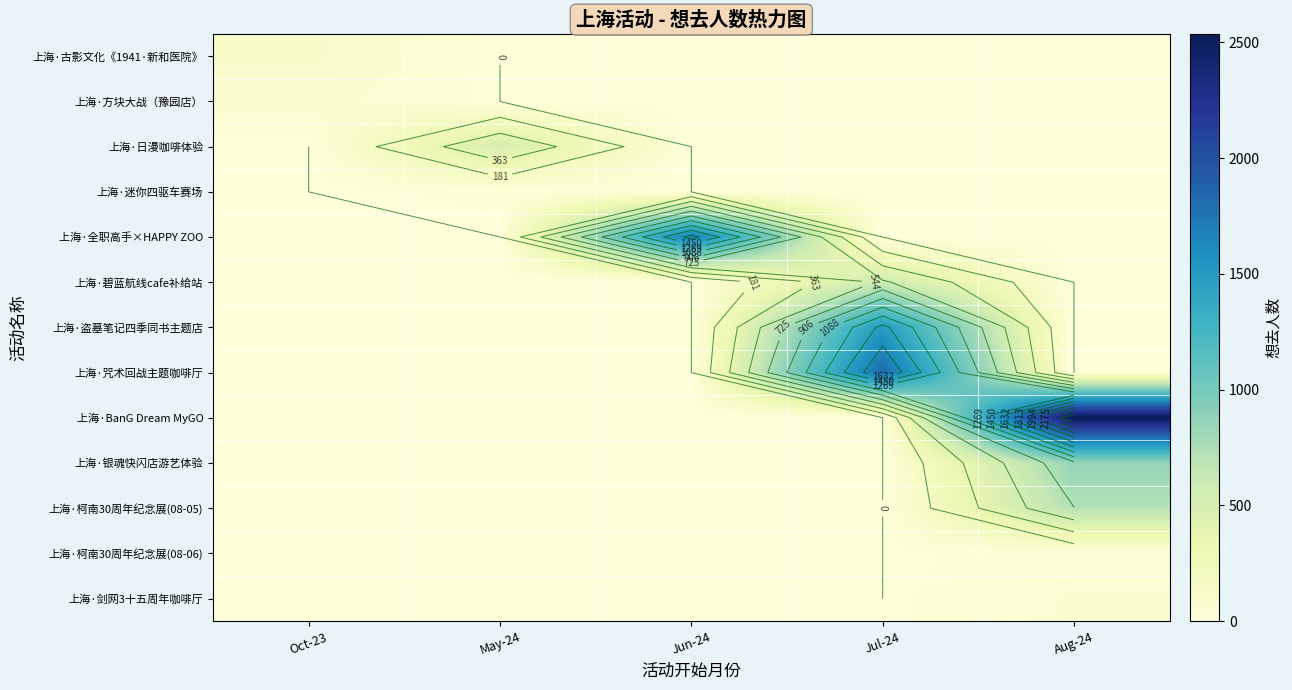

The value of 上海·日漫咖啡体验 at May-24 is 515. True or false?

True